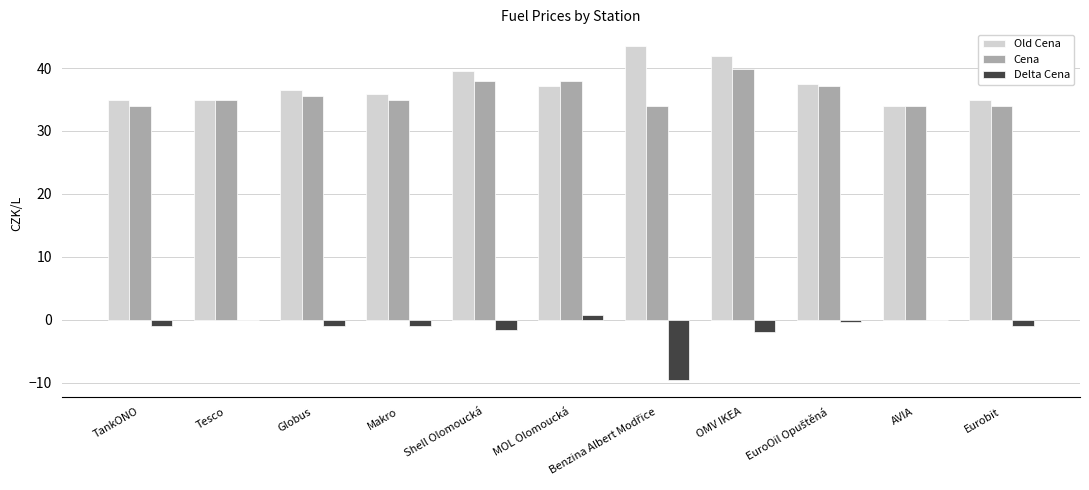

What is the greatest value displayed?

43.5